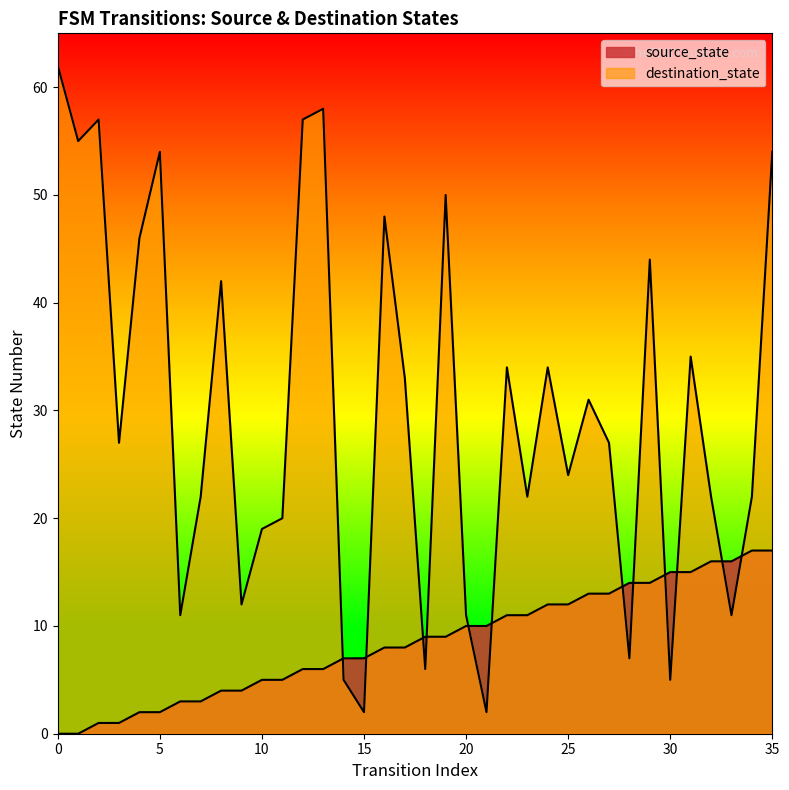

How many interior local valleys does the destination_state series have?

12